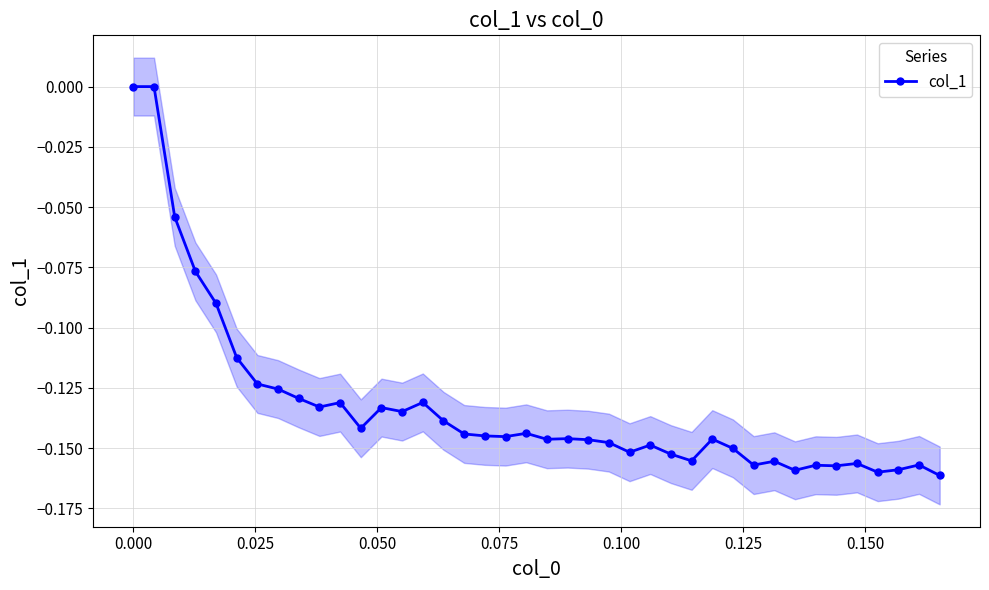

True or false: col_1 has more than 1 interior local peaks.

True